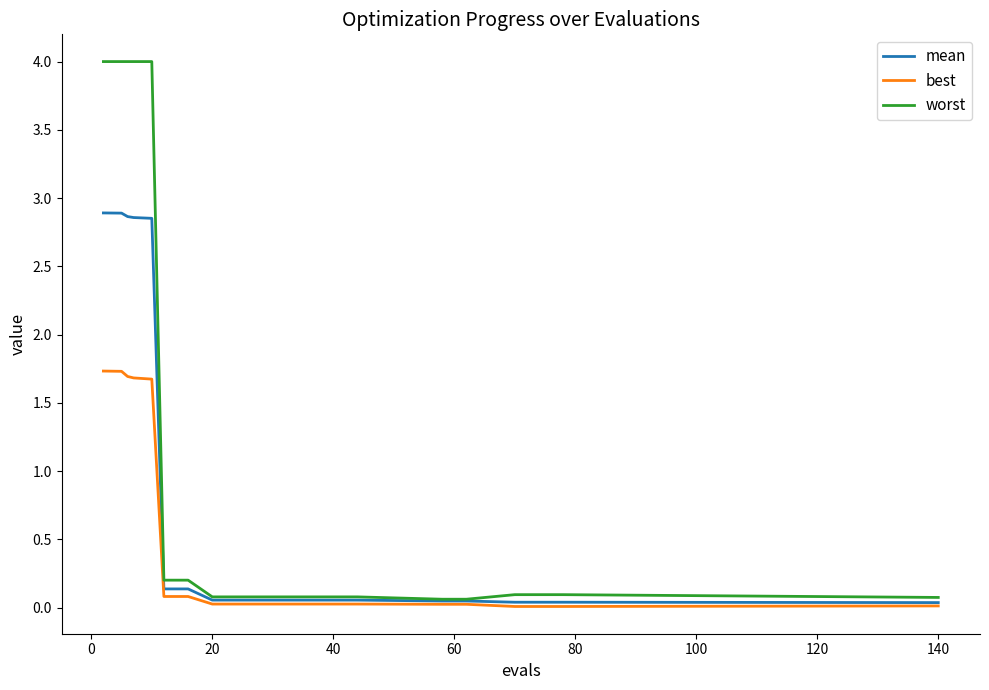

Rank the series by their maximum value, from lowest to highest.

best, mean, worst